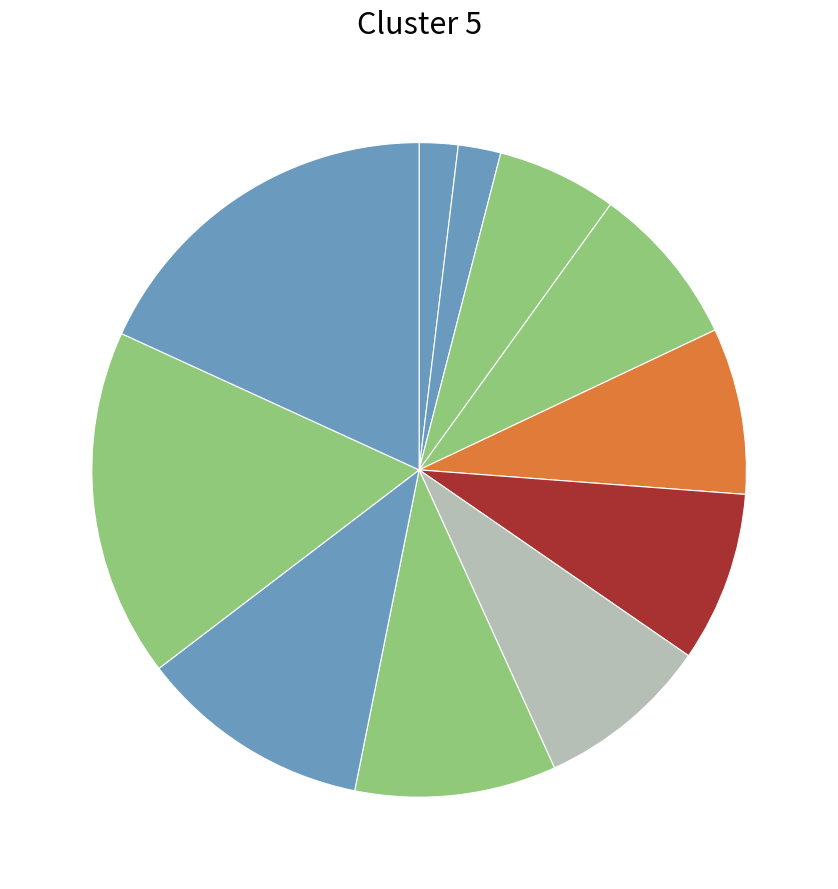

How many slices are in this pie chart?

11